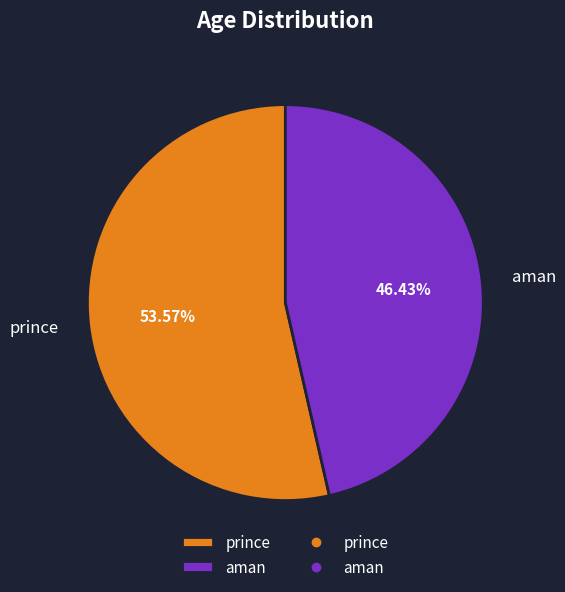

Is there a majority slice in this chart?

Yes